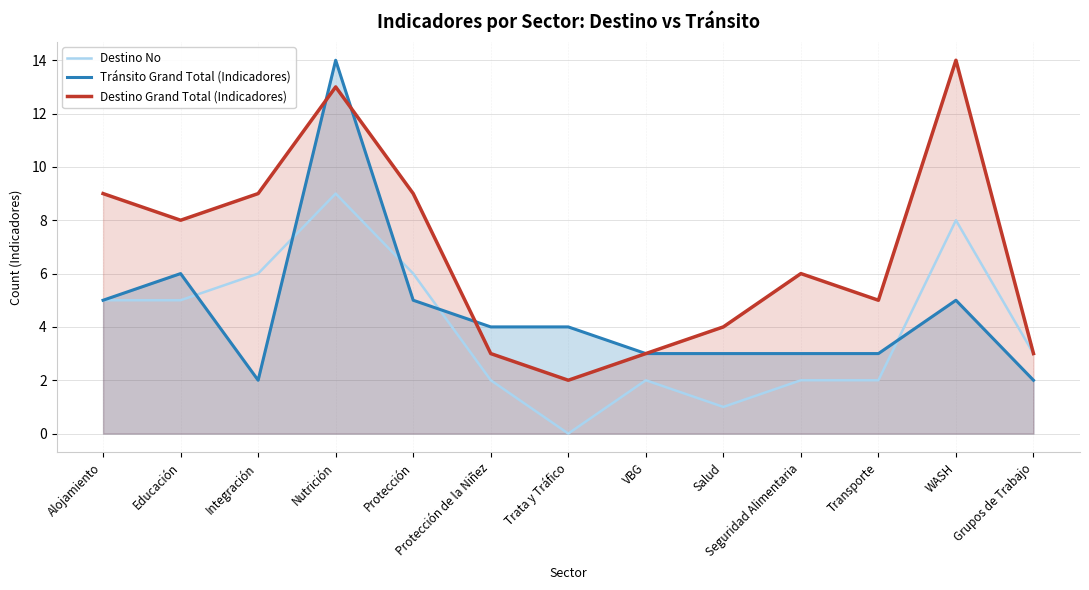

Where is Destino Grand Total (Indicadores) nearest to the value 8?

Educación